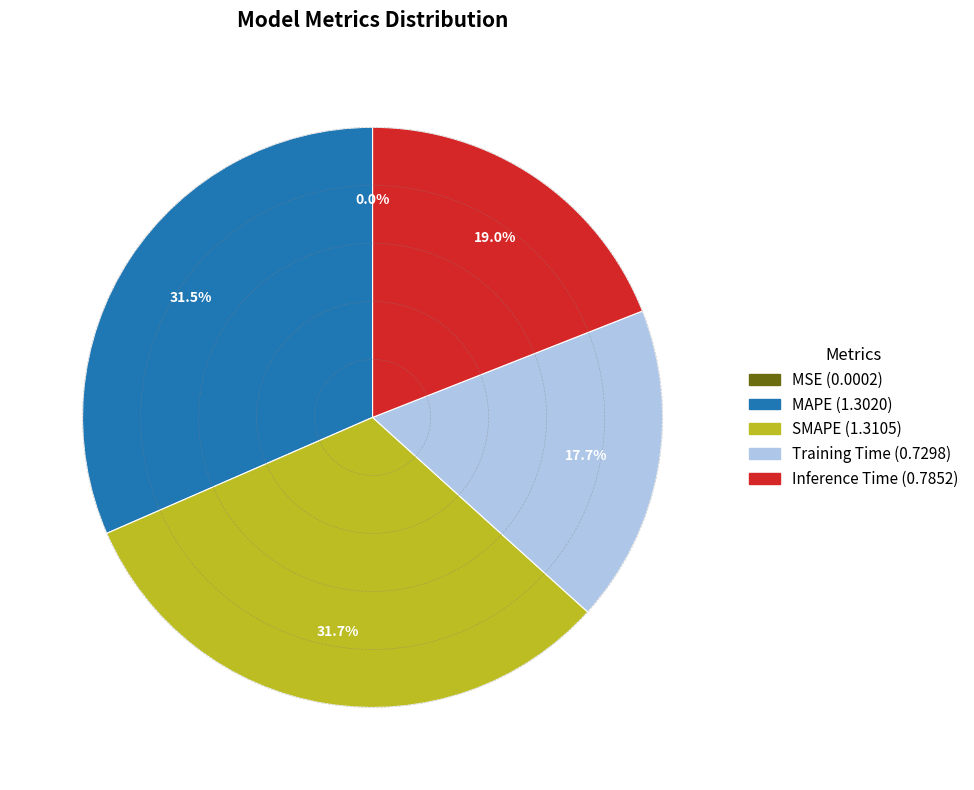

The Training Time slice represents 18% of the pie. True or false?

True